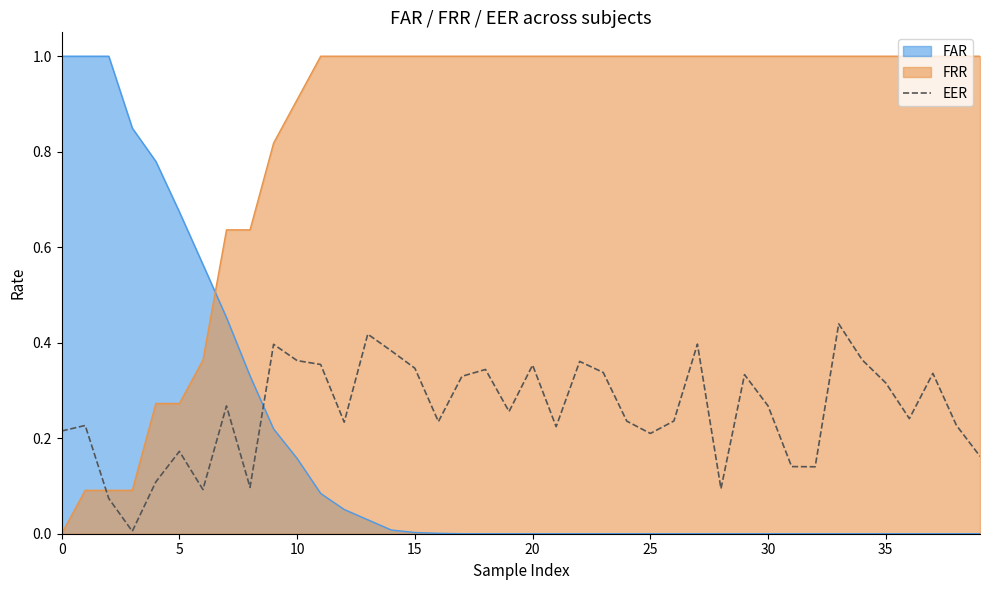

True or false: FRR and EER intersect in this chart.

True